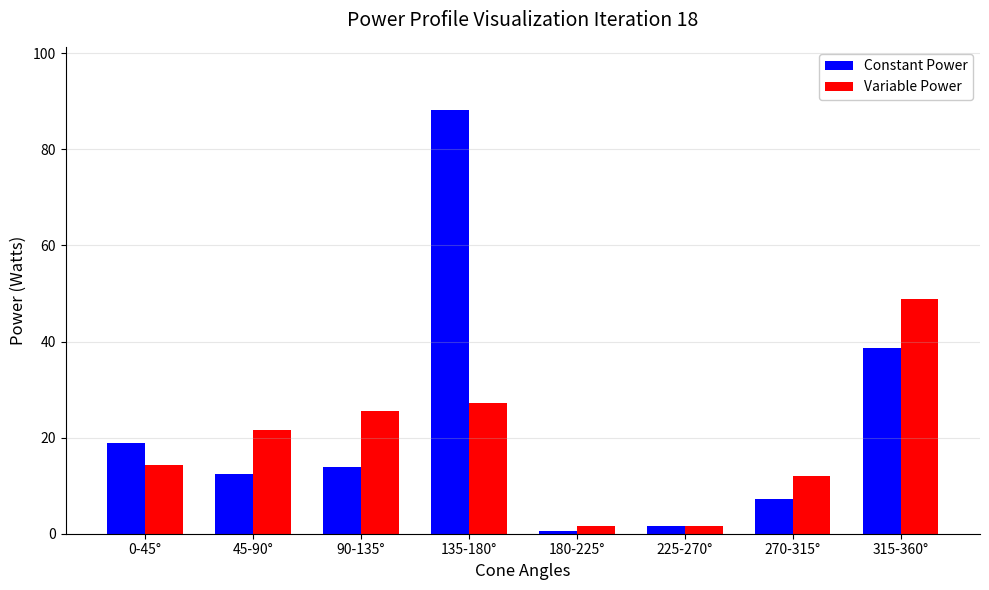

What is the difference between the second highest and second lowest values in the Variable Power series?

25.6